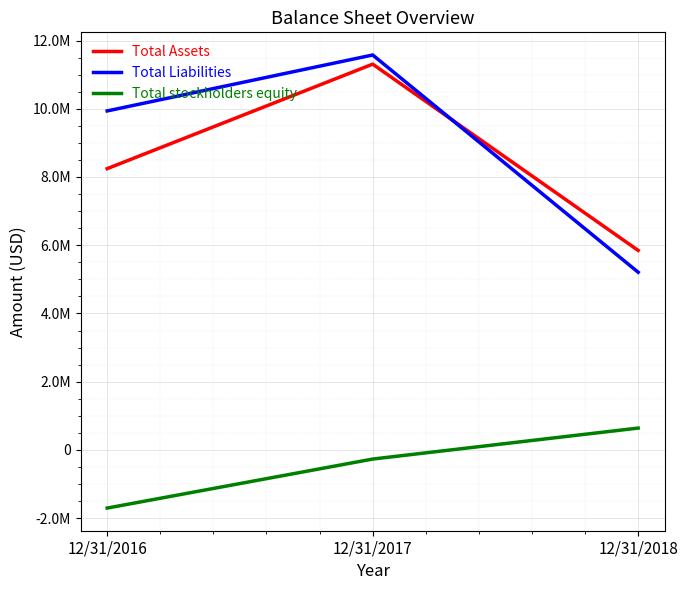

What is the smallest value displayed?

-1705282